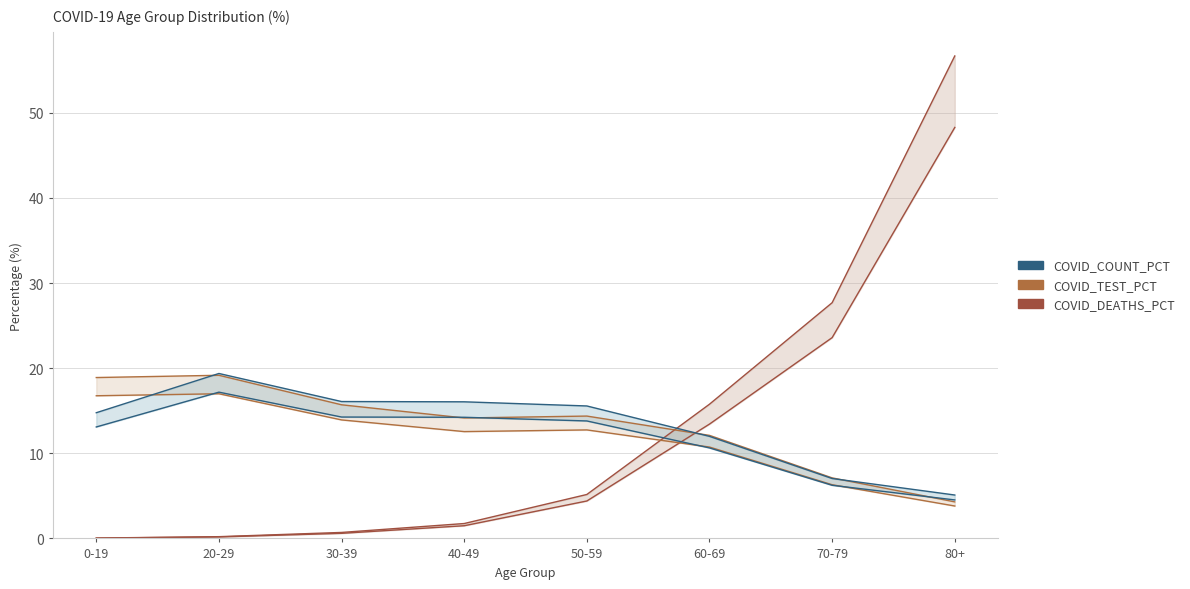

The value of COVID_TEST_PCT at 0-19 is 16.8. True or false?

True